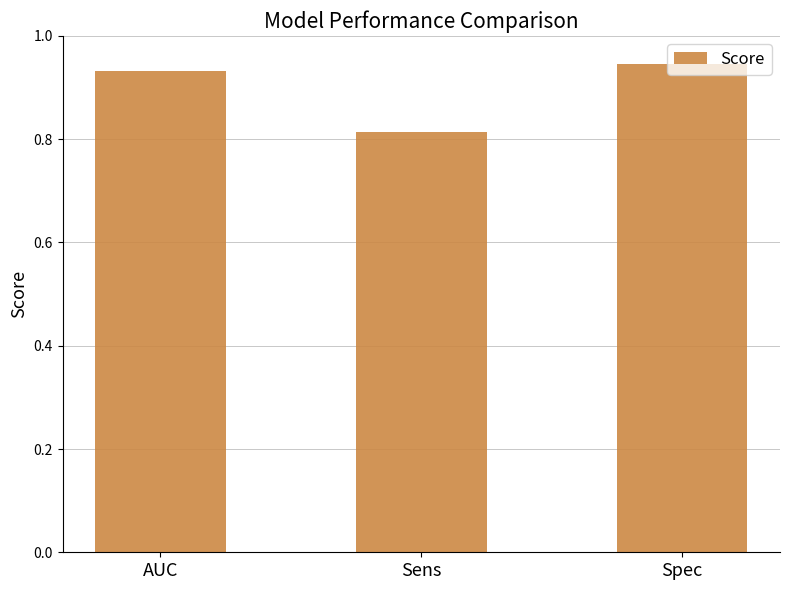

List the labels in order of value, smallest first.

Sens, AUC, Spec